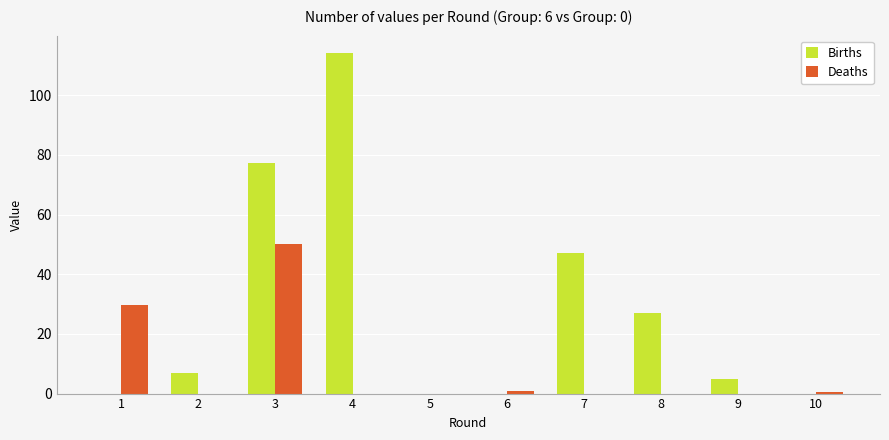

Where is Deaths nearest to the value 25?

1